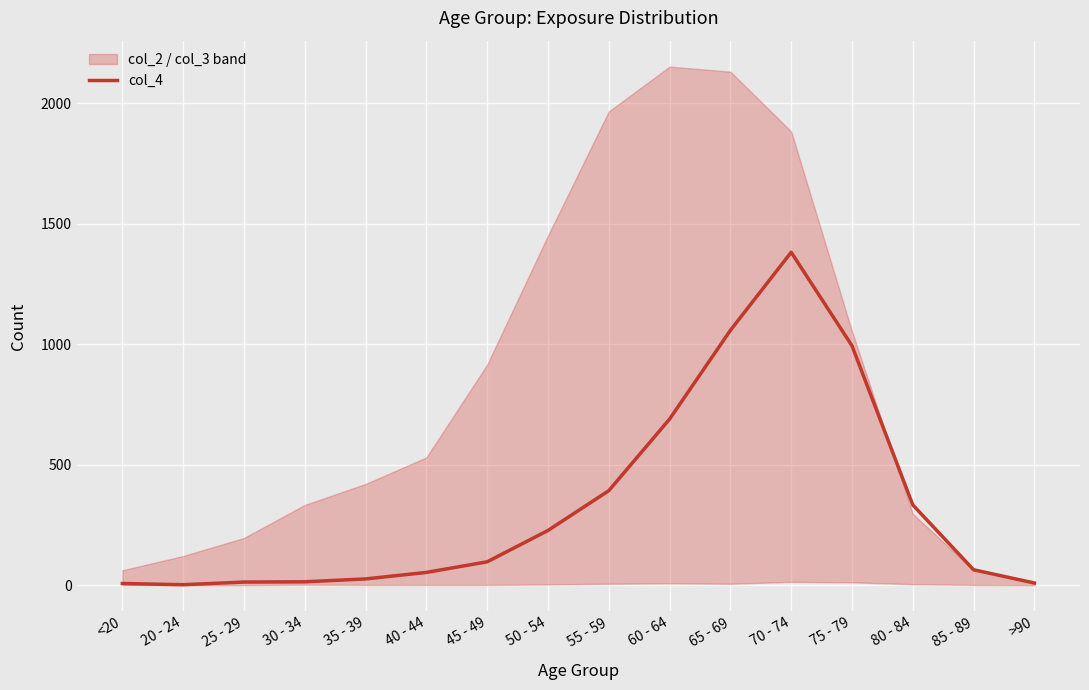

What is the difference between the values at 80 - 84 and 25 - 29?

320